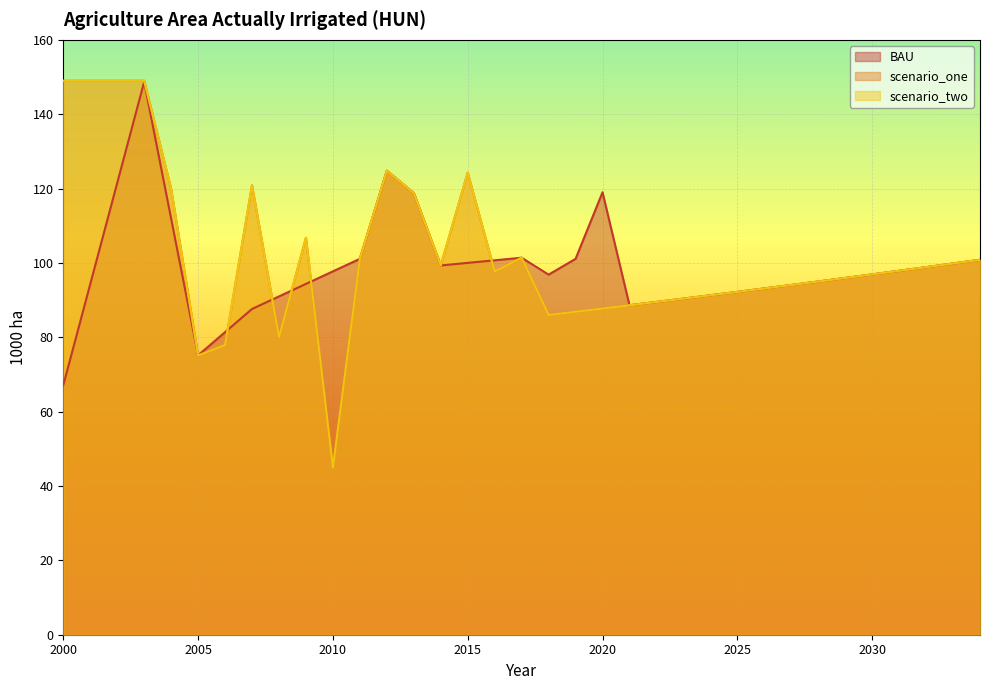

True or false: BAU has a value of 71.6 at 2012.

False